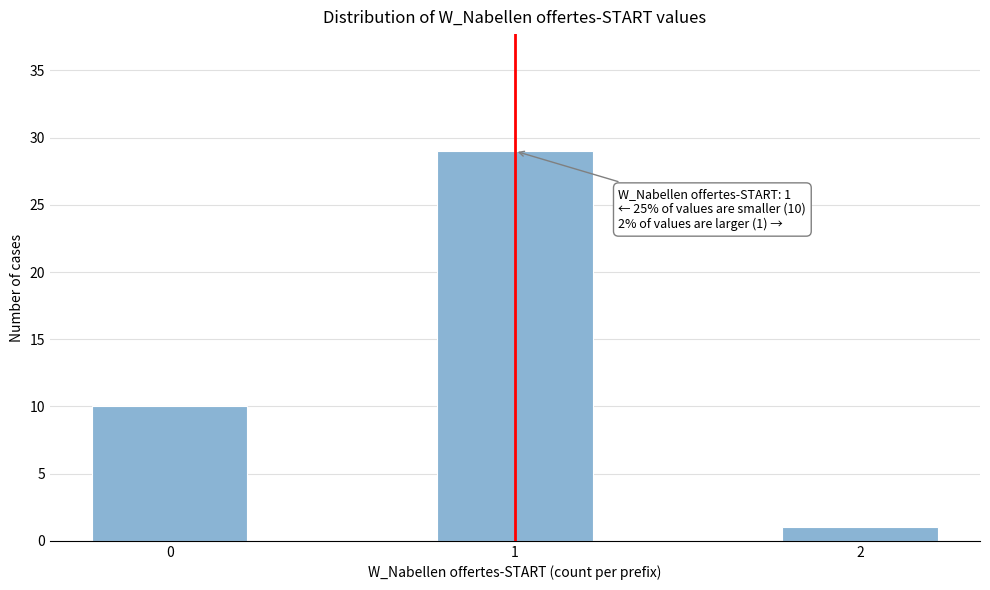

Which range on the x-axis has the tallest bar?

0.75 to 1.25